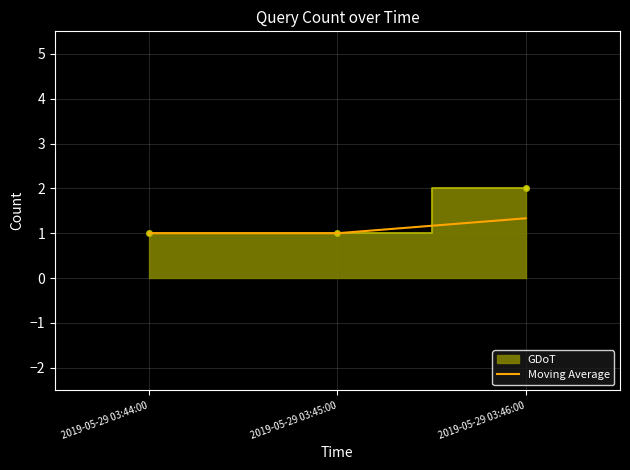

Reading right to left, extract all data points from this chart.

2019-05-29 03:46:00=1.3	2019-05-29 03:45:00=1.0	2019-05-29 03:44:00=1.0